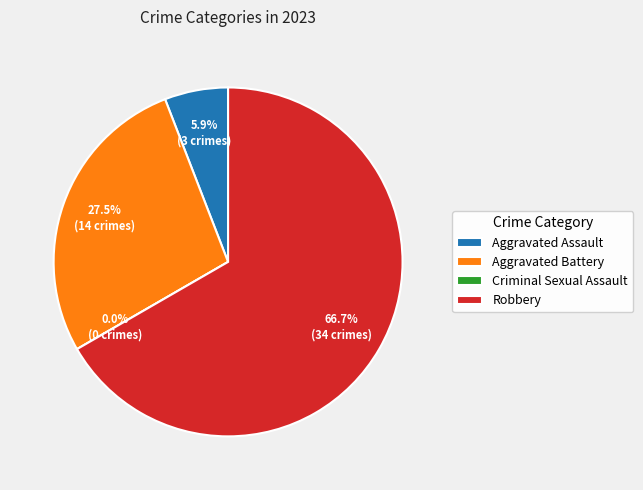

How much of the chart is everything except Aggravated Battery?

72.5%